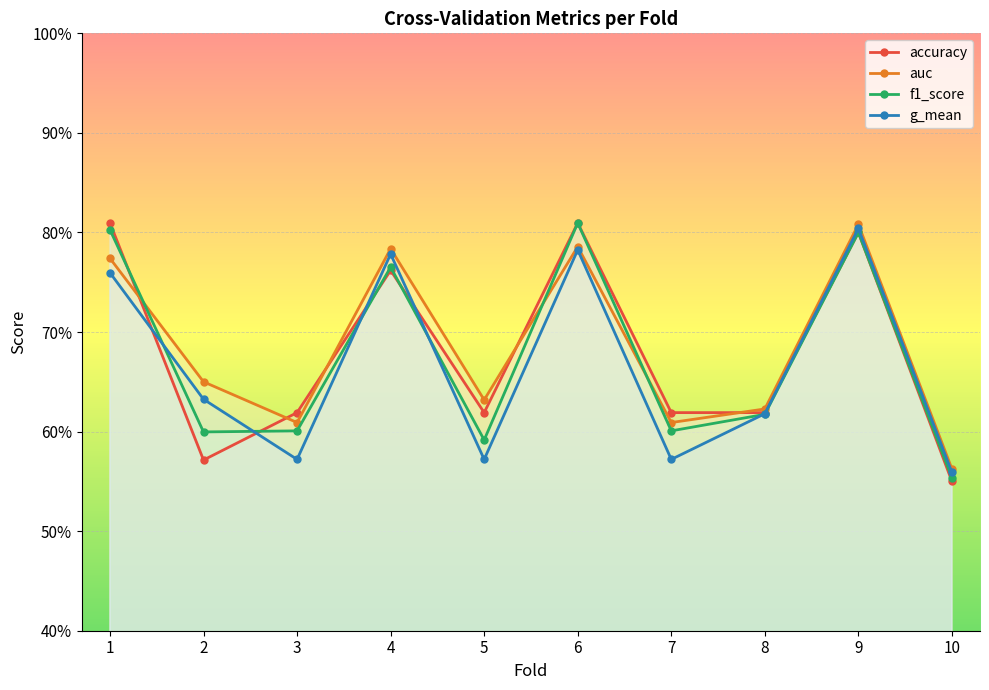

Rank the series by their average value, from lowest to highest.

g_mean, f1_score, accuracy, auc